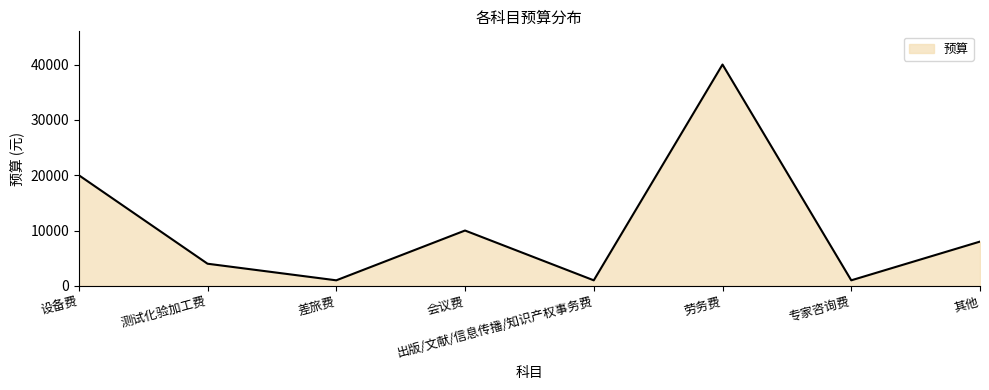

Reading left to right, list all the values displayed in this chart.

20000	4000	1000	10000	1000	40000	1000	8000